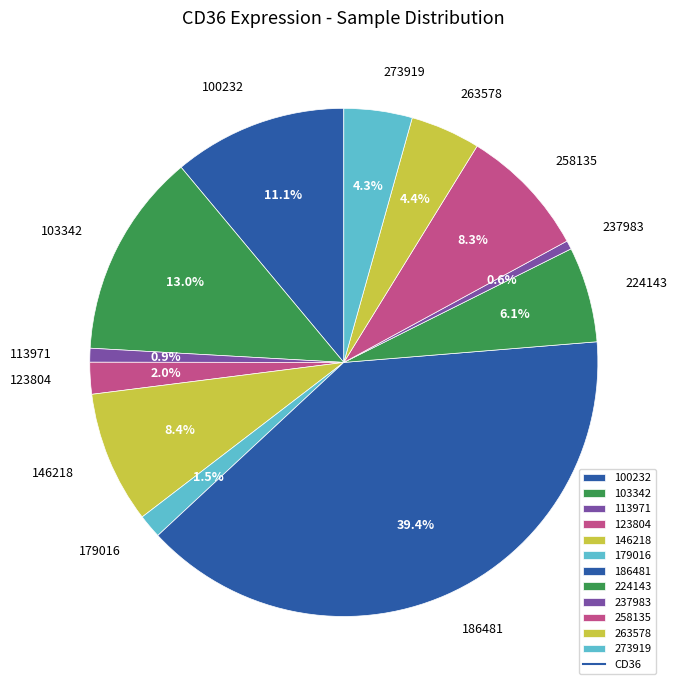

Is 146218 the majority of the pie?

No